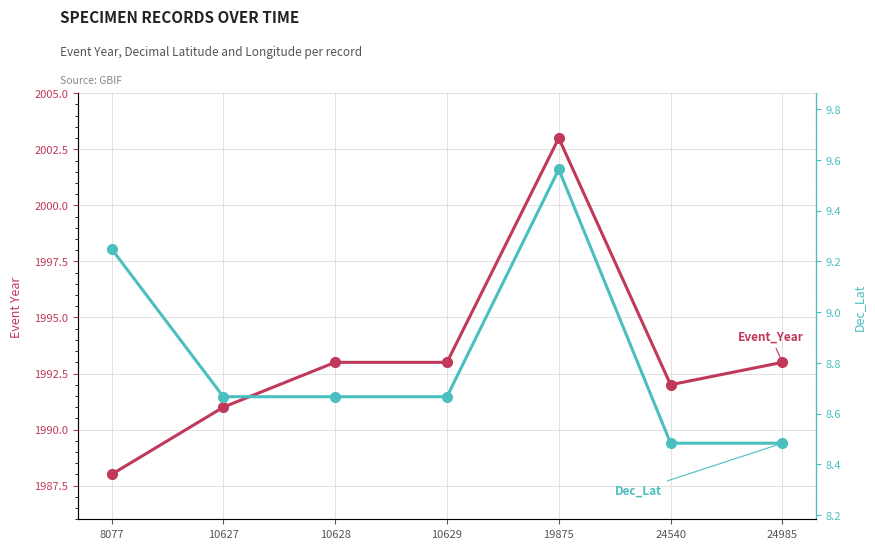

What is the maximum value for Dec_Lat?

9.6